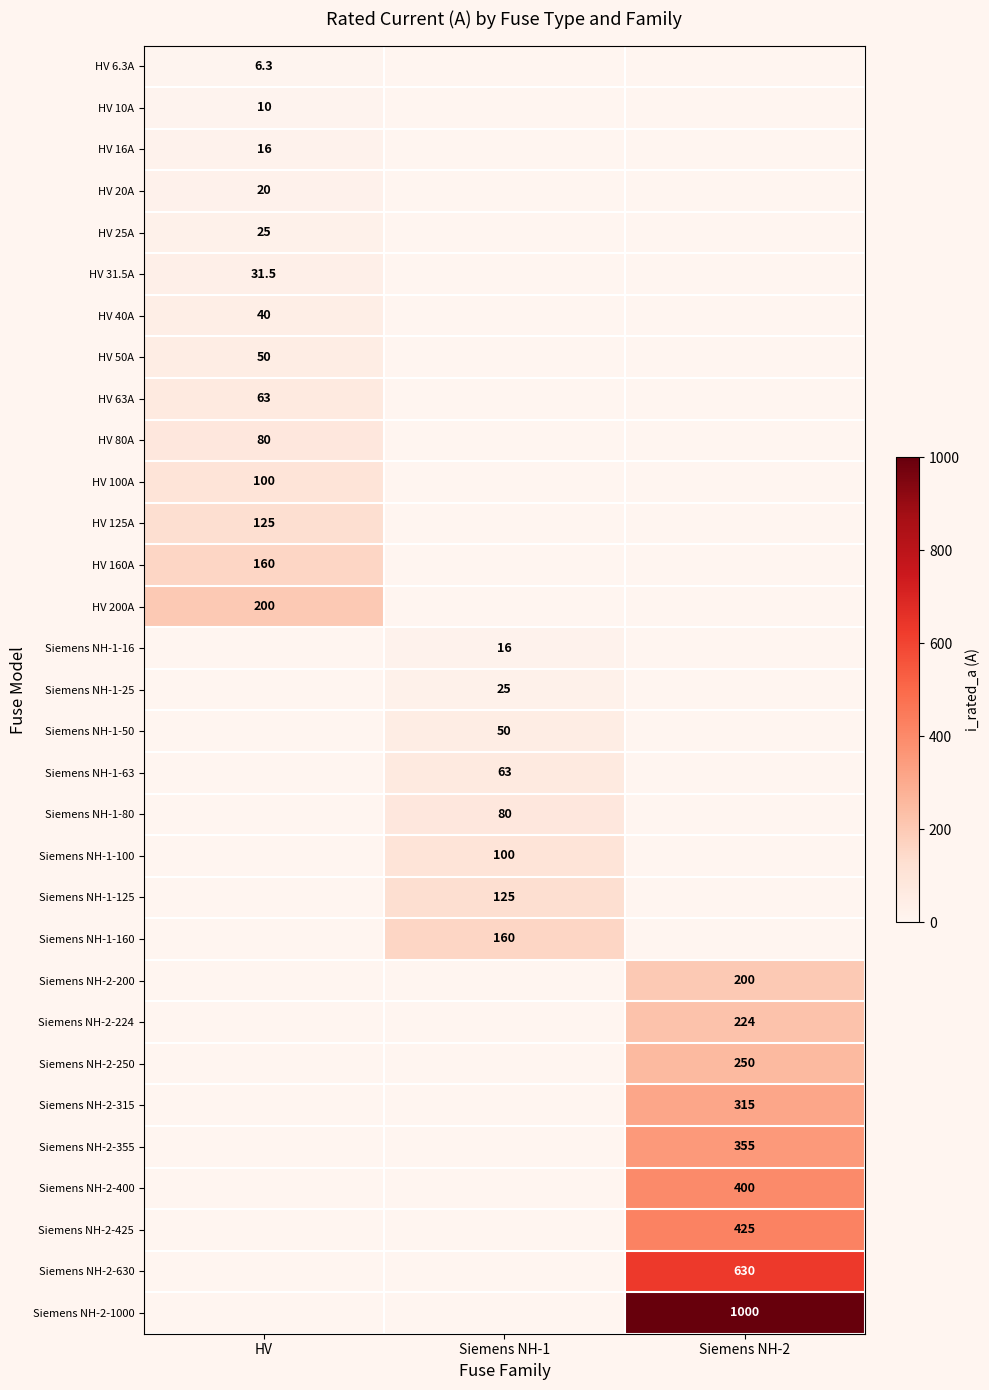

Is the value of Siemens NH-2-315 at Siemens NH-2 greater than the value of HV 16A at HV?

Yes